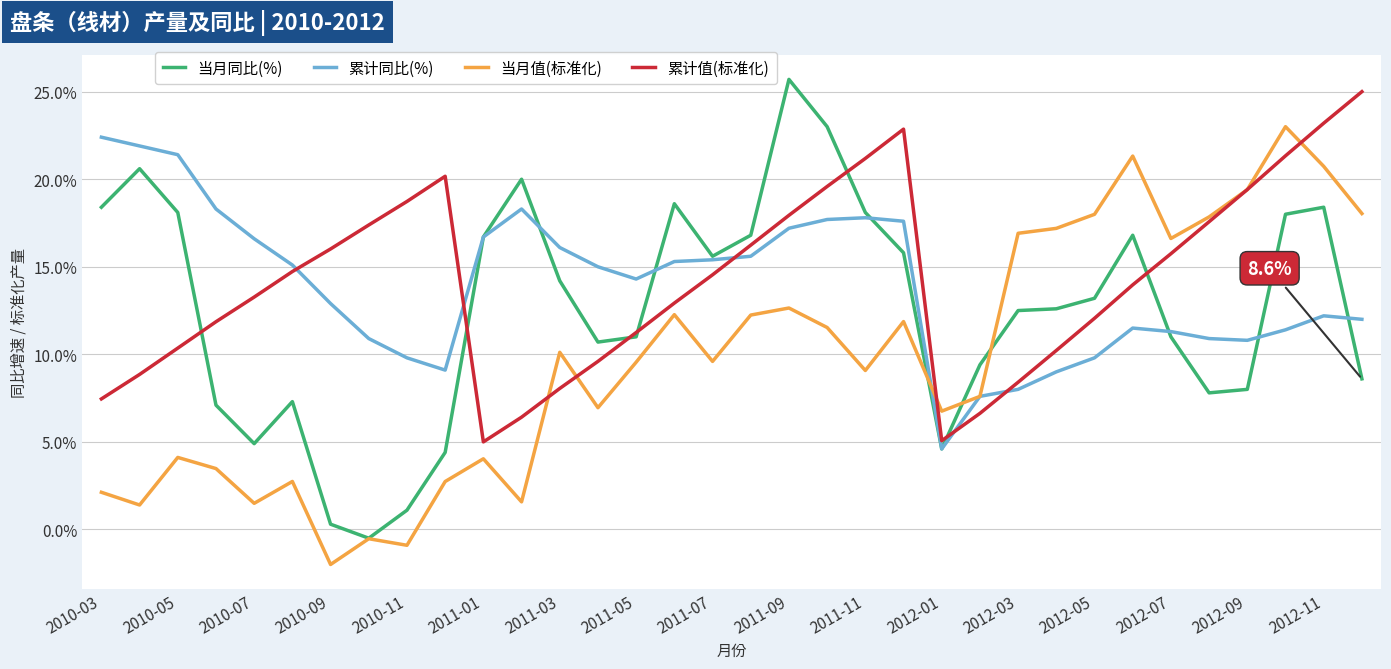

What is the minimum value for 当月值(标准化)?

-2.0